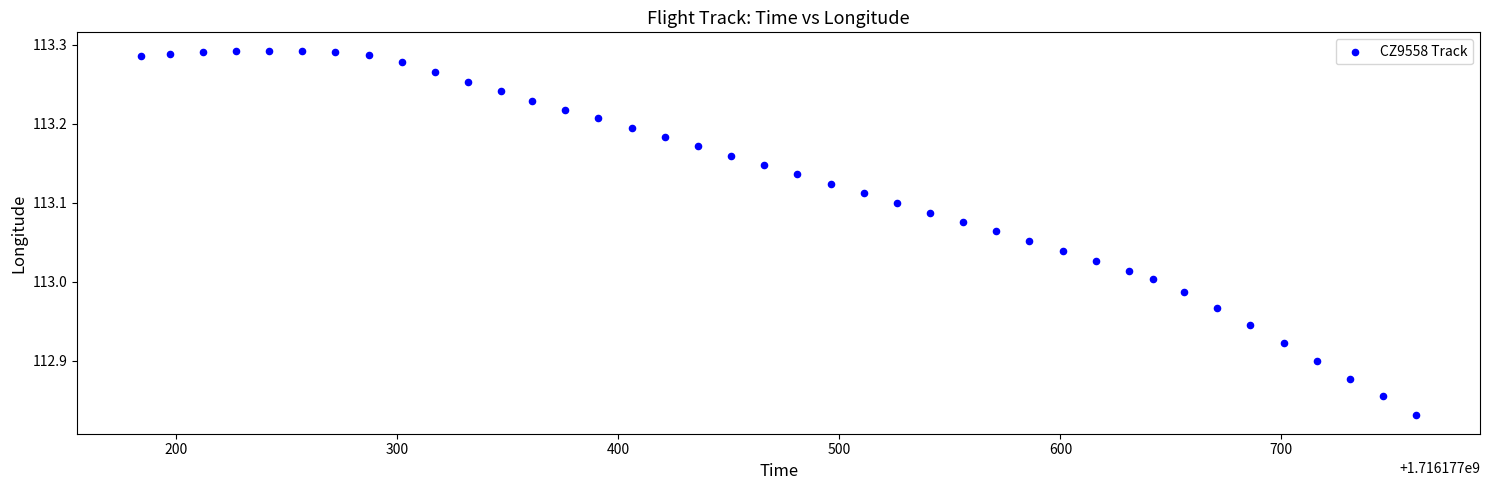

What is the range of X values (max minus min)?

577.0